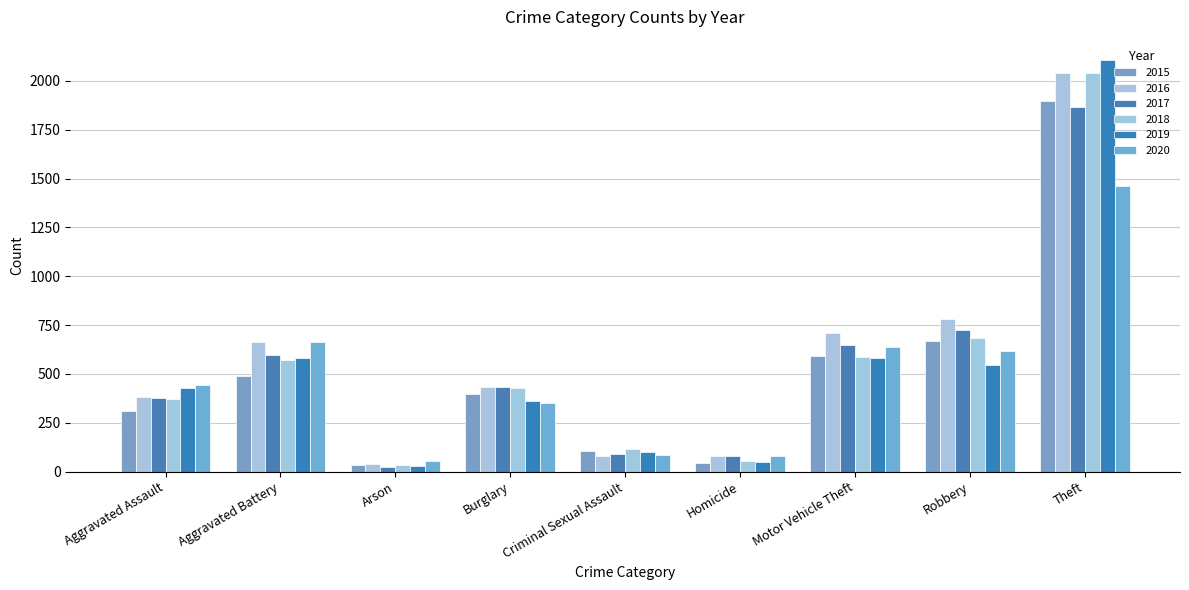

What is the difference between the 2020 values at Motor Vehicle Theft and Aggravated Assault?

196